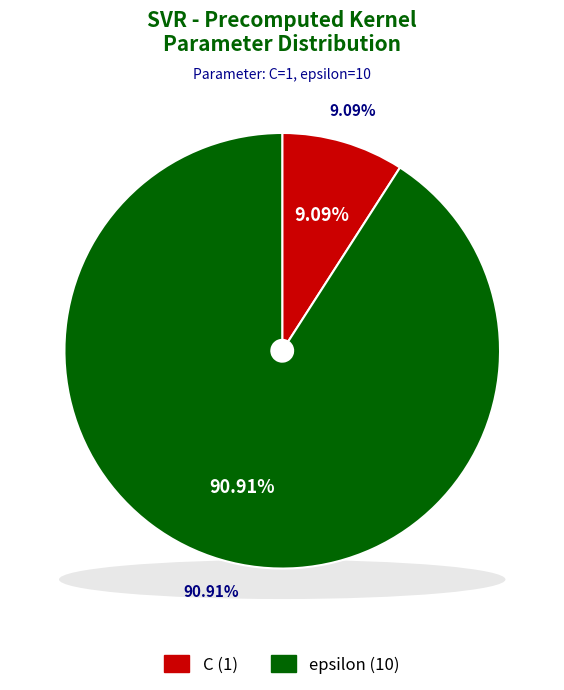

To the nearest percent, what portion does C represent?

9%